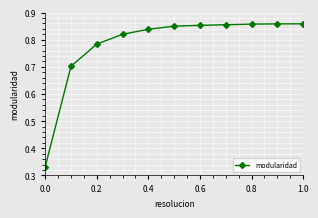

Count the values in the range 0 to 1.

11